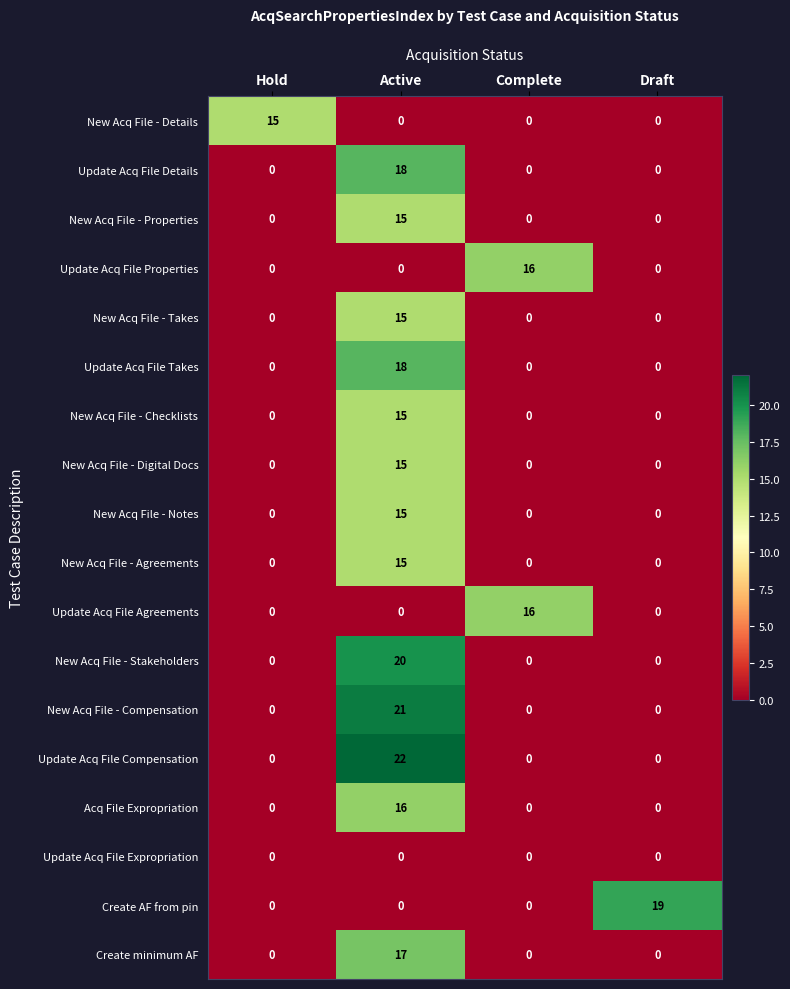

What is the greatest value displayed?

22